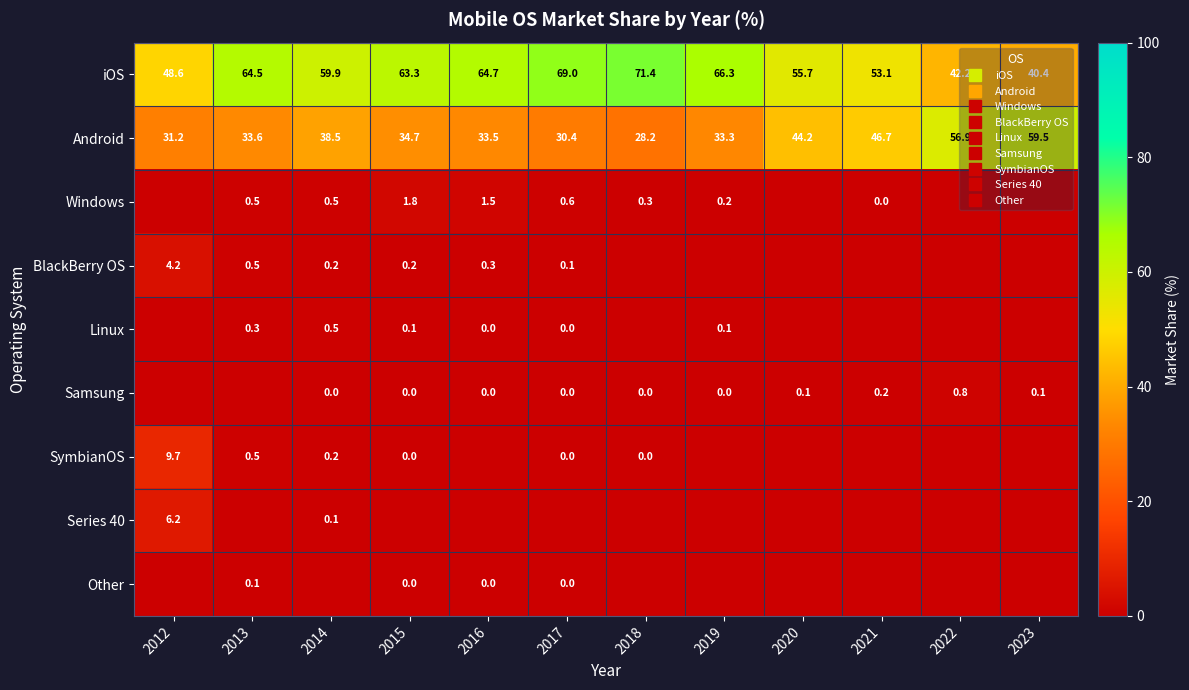

What is the difference between the second highest and second lowest values in the SymbianOS series?

0.5